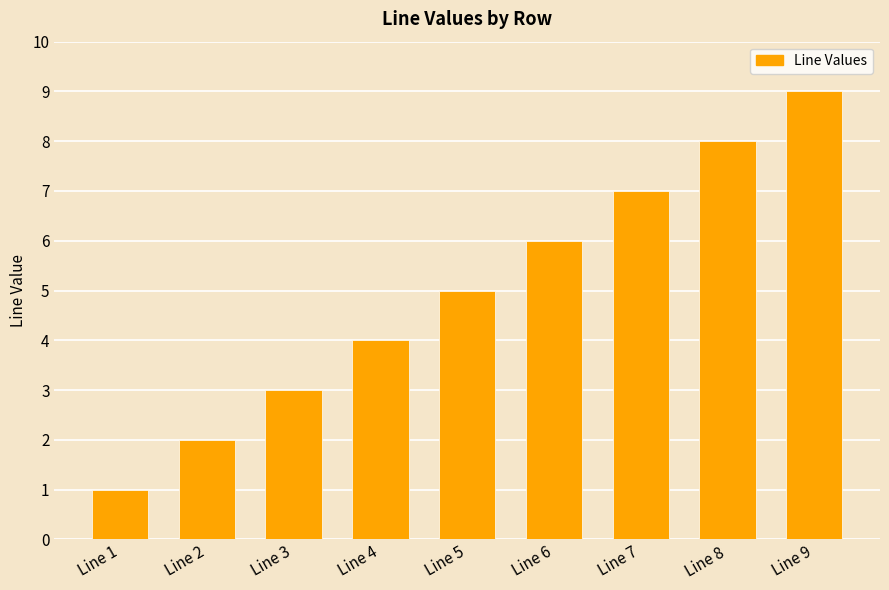

Is it true that the value at Line 5 is 5?

True